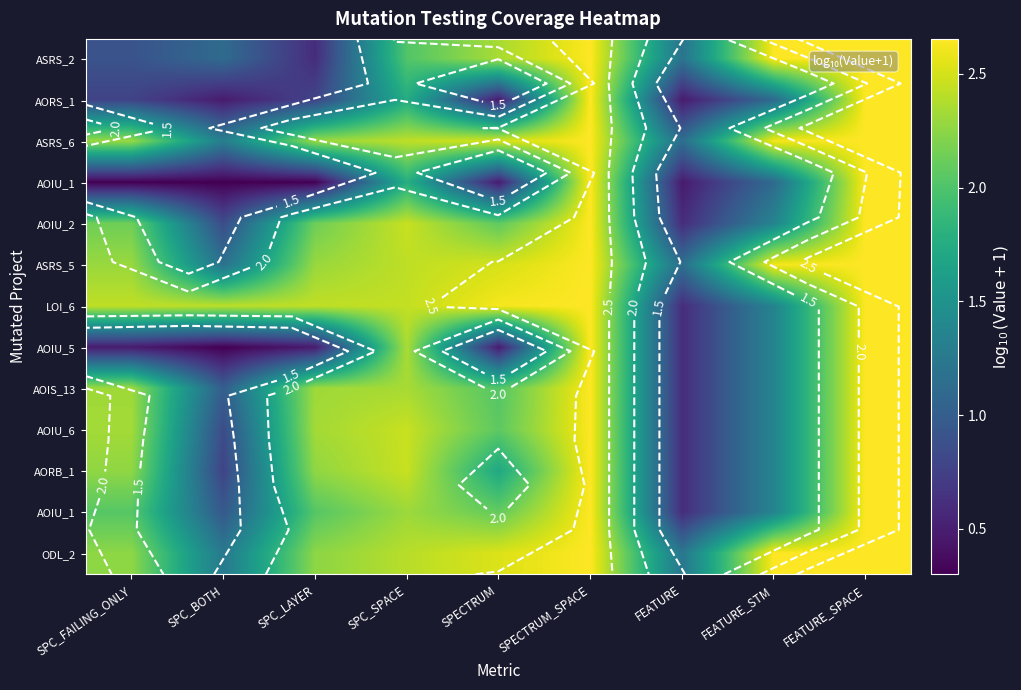

How many data points does each series have?

9